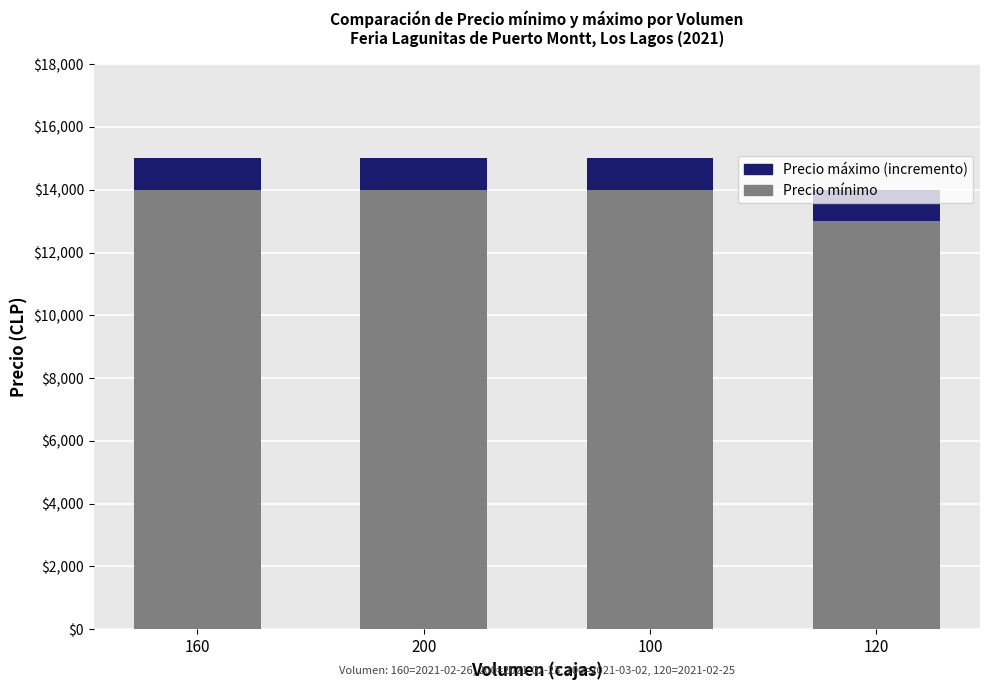

What is the total value across all series at 200?

15000